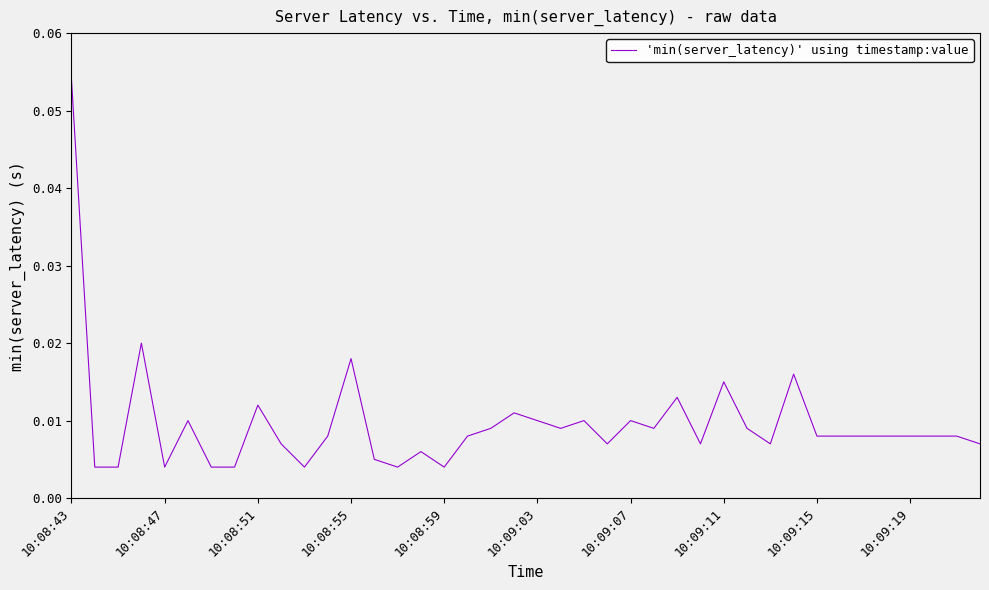

What is the greatest value displayed?

0.1